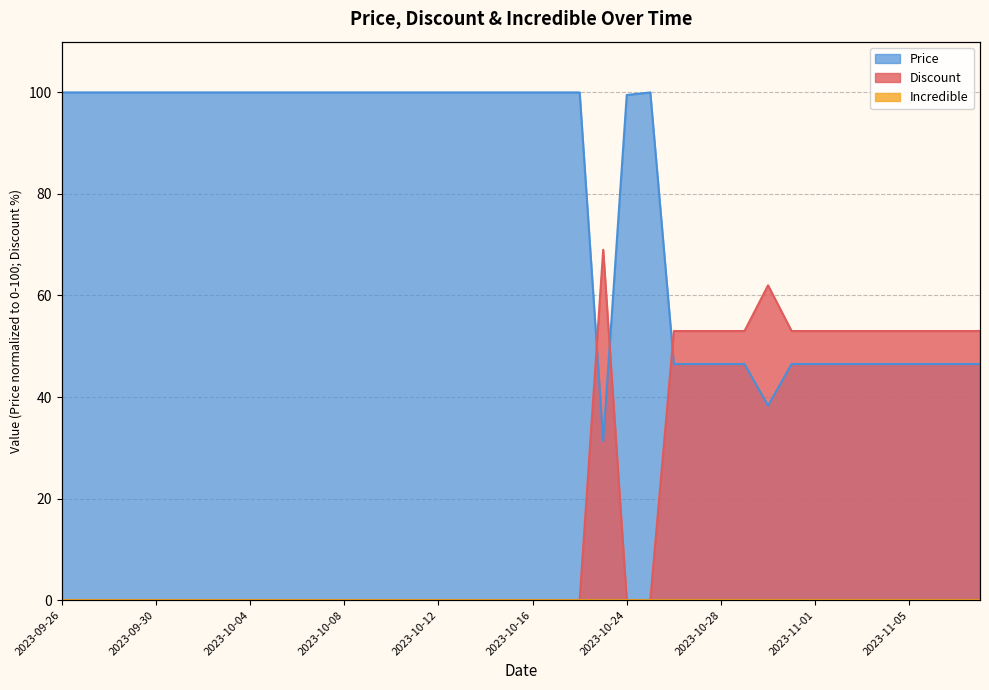

At which category does Price reach its first local valley?

2023-10-23